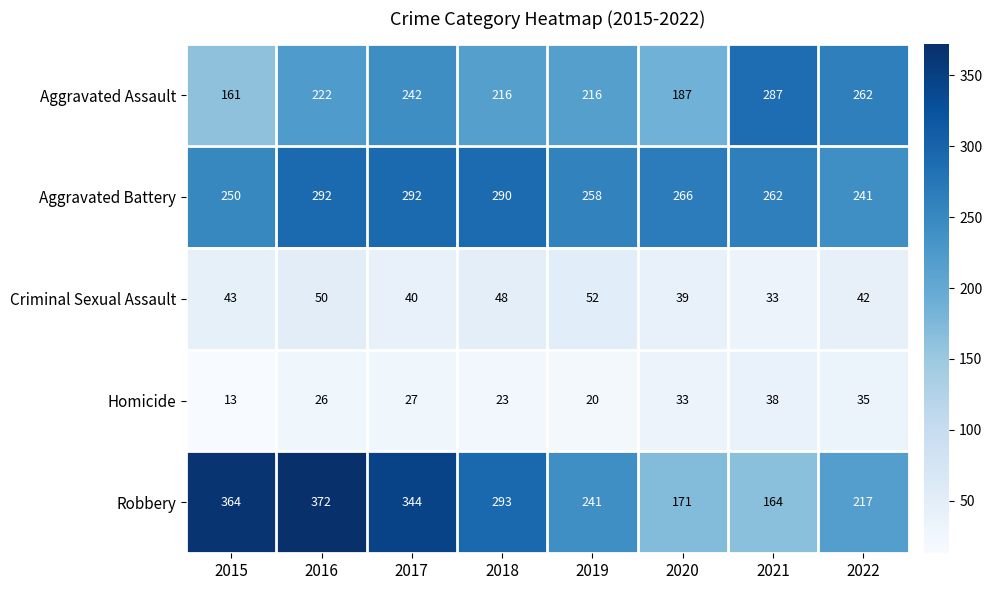

What is the difference between the second highest and second lowest values in the Aggravated Battery series?

42